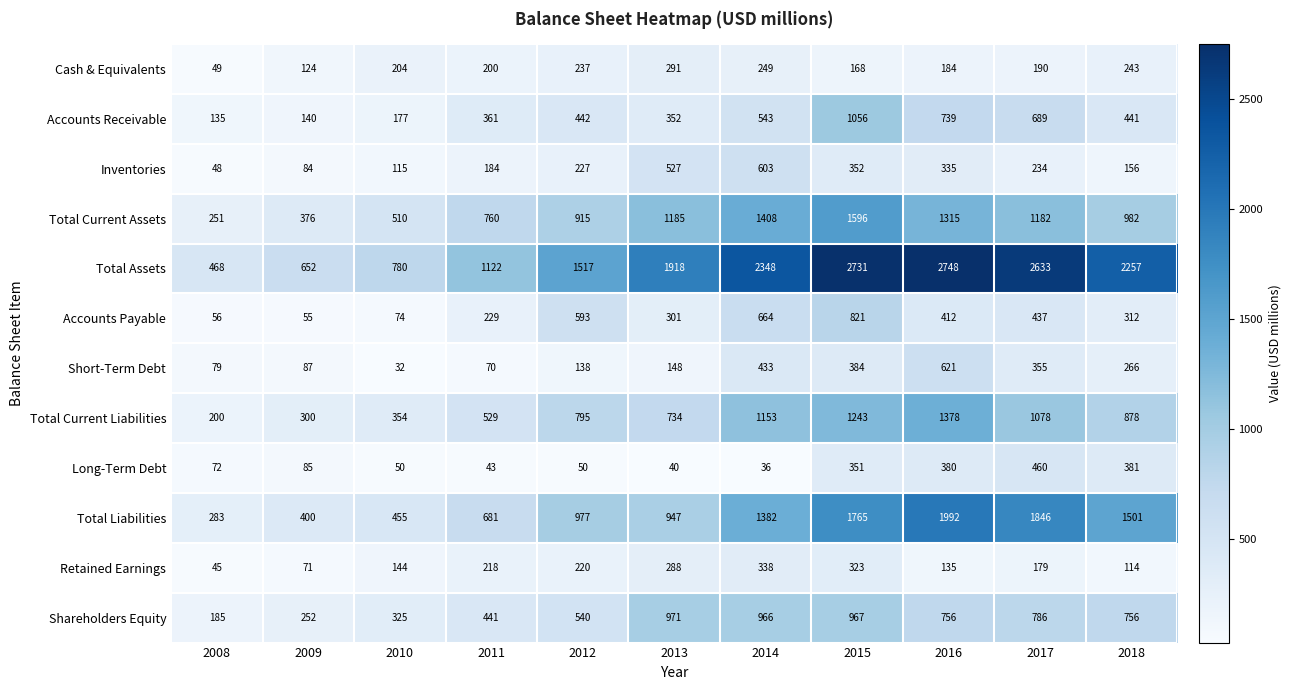

What is the average value of the Retained Earnings series?

189